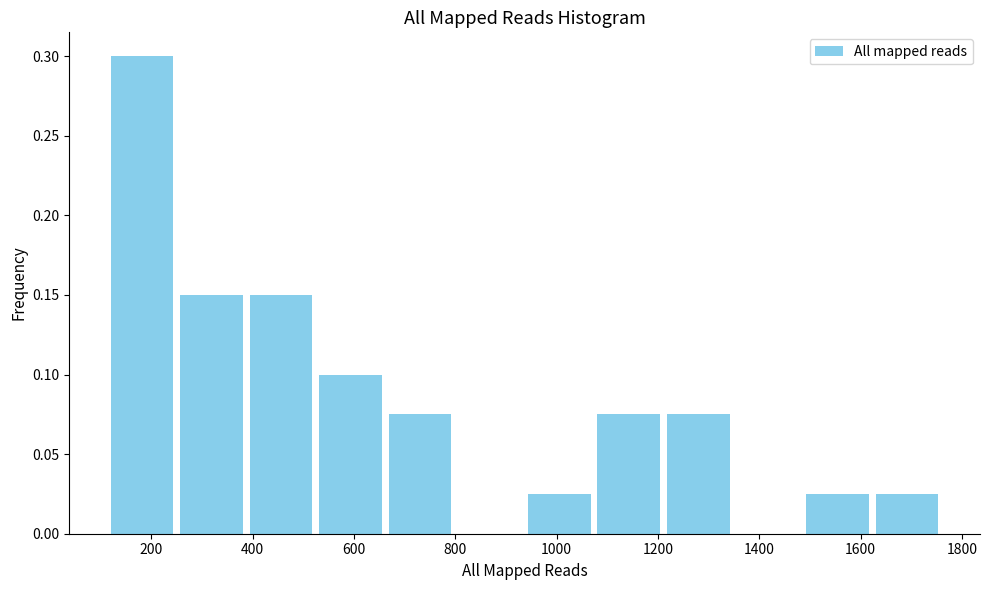

What is the height of the bar covering 260 to 380 on the x-axis? Neither the bar edges nor the heights are printed on the chart, so give them approximately, as read against the axes.

0.150